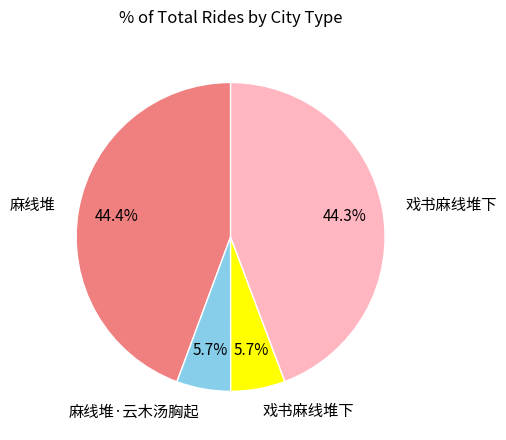

Does any single category account for the majority?

No